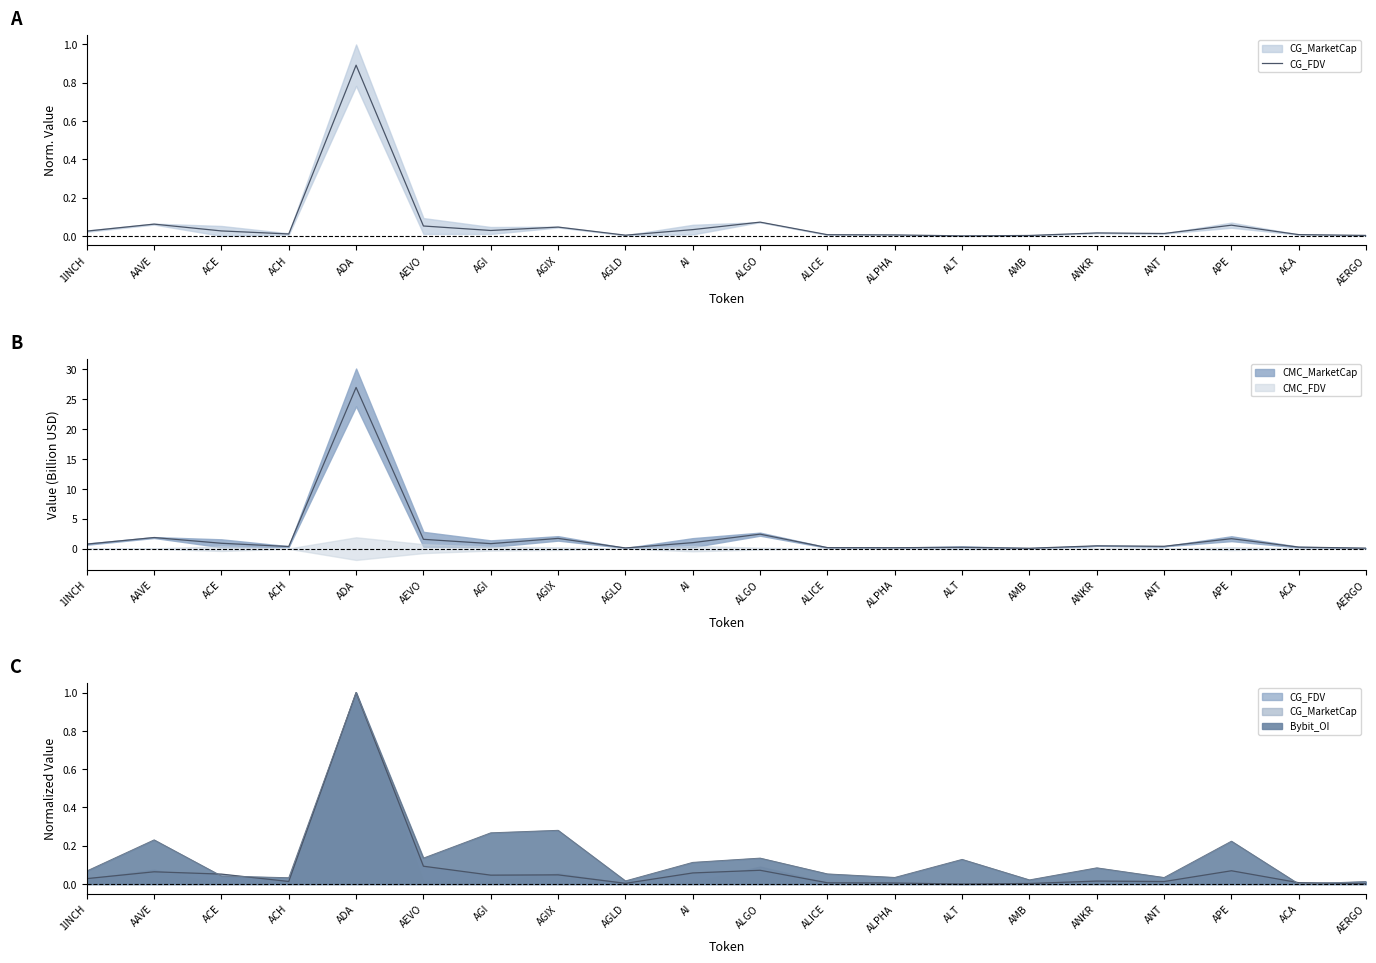

Reading left to right, extract all data points from this chart.

1INCH=0.0	AAVE=0.1	ACE=0.0	ACH=0.0	ADA=0.9	AEVO=0.1	AGI=0.0	AGIX=0.0	AGLD=0.0	AI=0.0	ALGO=0.1	ALICE=0.0	ALPHA=0.0	ALT=0.0	AMB=0.0	ANKR=0.0	ANT=0.0	APE=0.1	ACA=0.0	AERGO=0.0